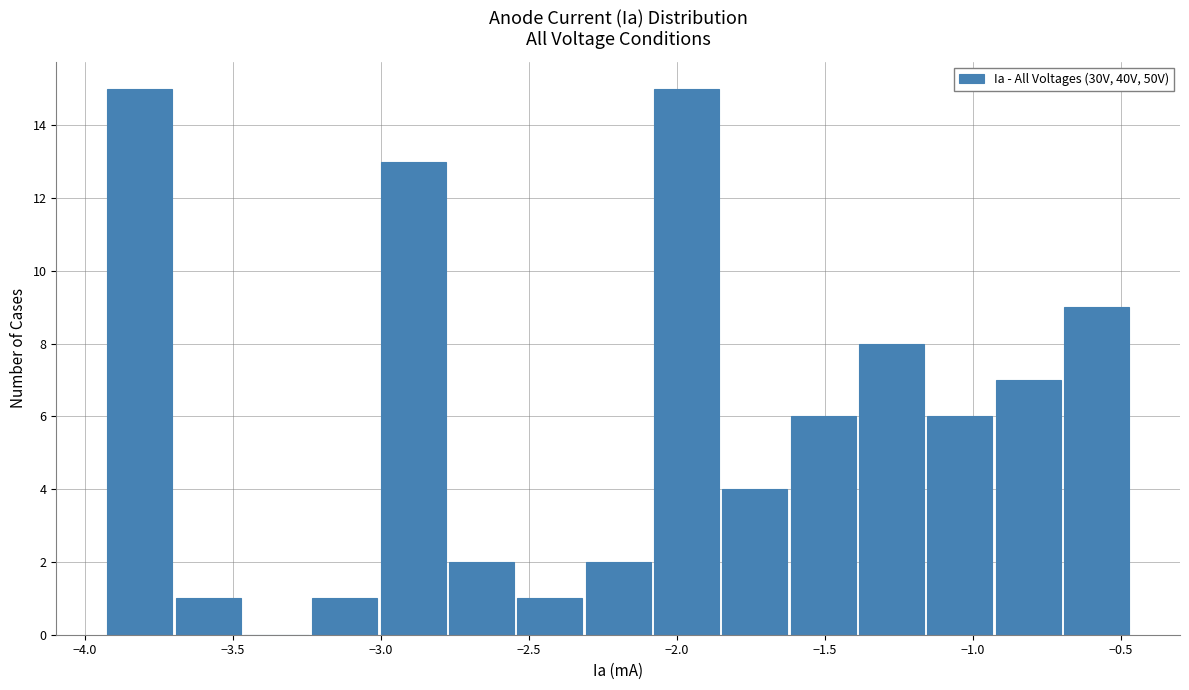

Reading left to right, list every bar in this chart as the range it spans on the x-axis followed by its height. Neither the bar edges nor the heights are printed on the chart, so give them approximately, as read against the axes.

-3.95 to -3.70: 15
-3.70 to -3.45: 1
-3.45 to -3.25: 0
-3.25 to -3.00: 1
-3.00 to -2.80: 13
-2.80 to -2.55: 2
-2.55 to -2.30: 1
-2.30 to -2.10: 2
-2.10 to -1.85: 15
-1.85 to -1.60: 4
-1.60 to -1.40: 6
-1.40 to -1.15: 8
-1.15 to -0.95: 6
-0.95 to -0.70: 7
-0.70 to -0.45: 9